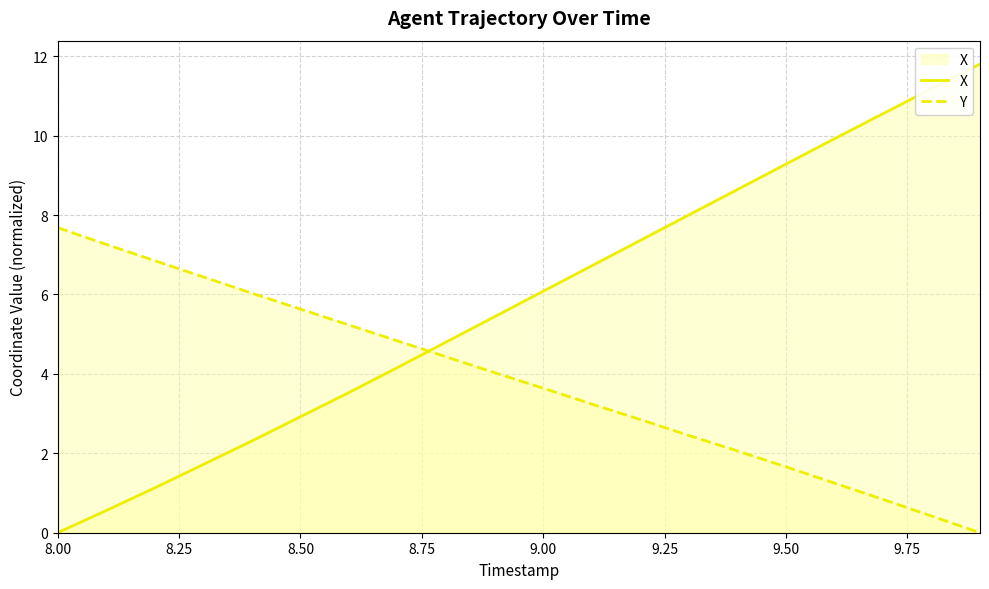

What is the difference between the highest and lowest values at 8.00?

7.7